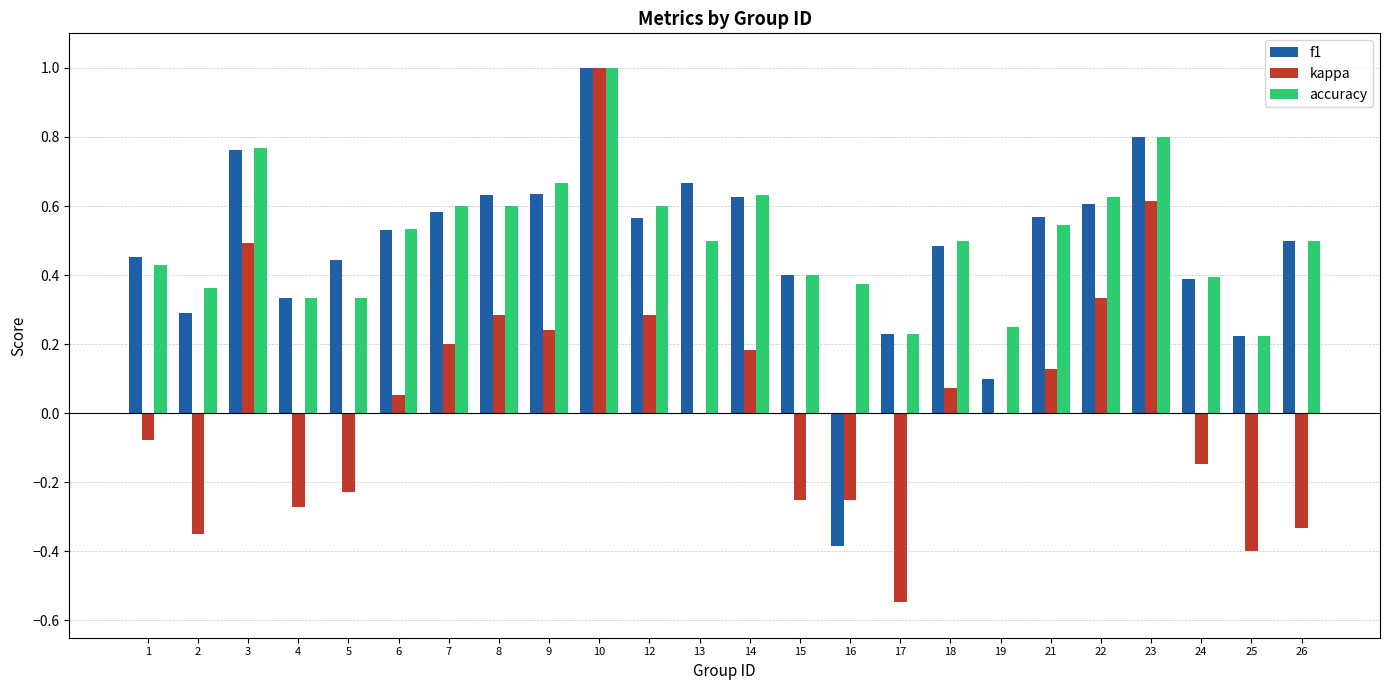

Which series changed the most between 3 and 9?

kappa